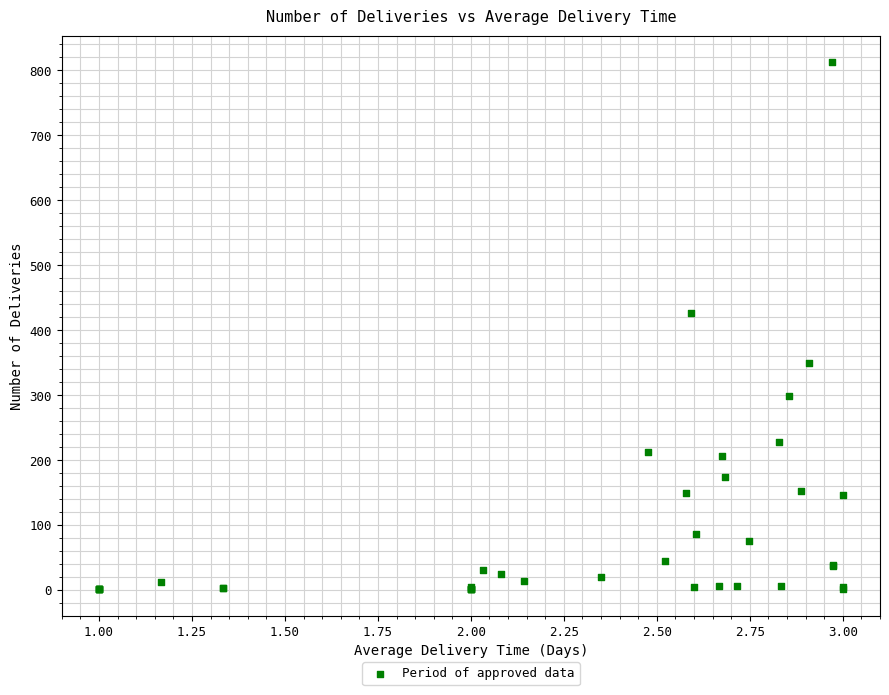

What Y value in the scatter plot is closest to 407?

427